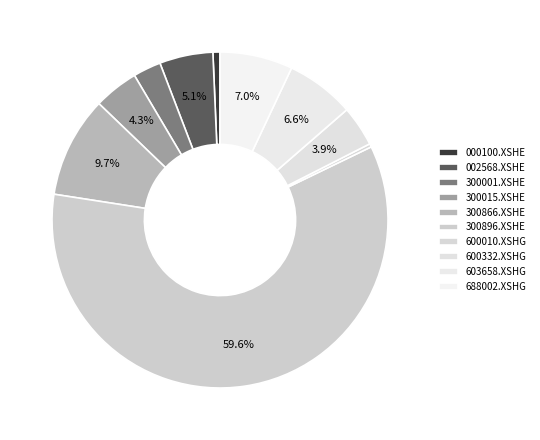

How many slices are in this pie chart?

10